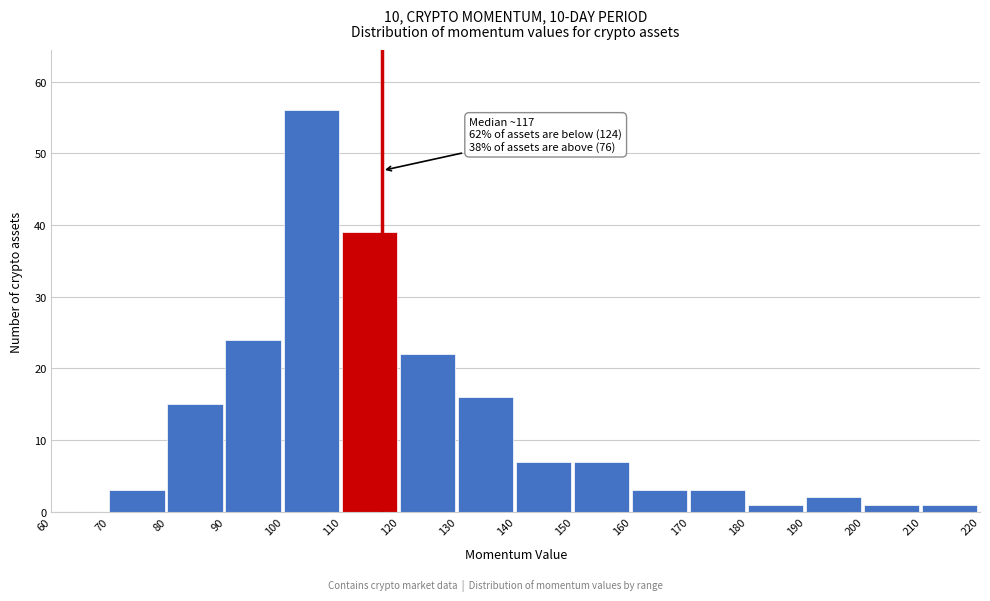

Which range on the x-axis has the tallest bar?

100 to 110